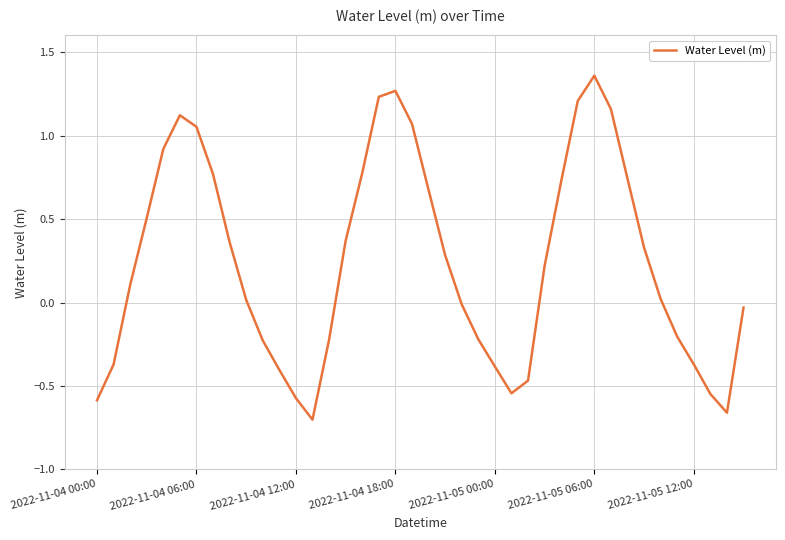

How many interior local peaks (higher than both neighbors) does the data have?

3